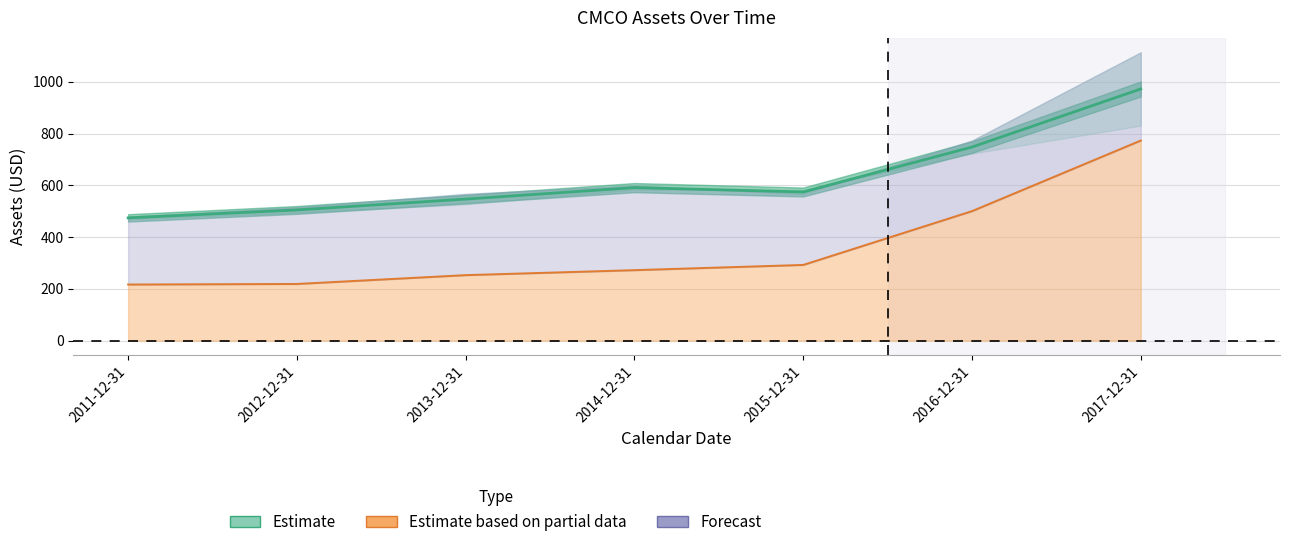

The value of assets at 2013-12-31 is 546.7. True or false?

True